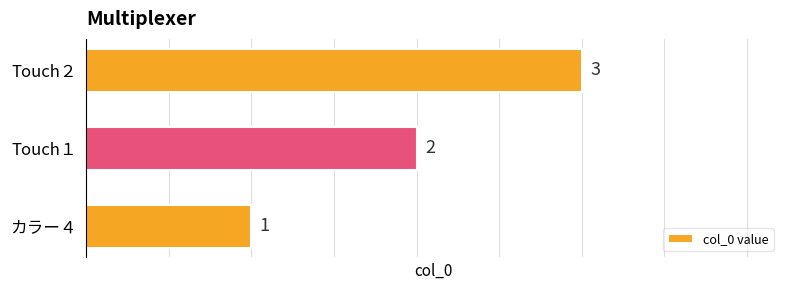

How many data points are less than 2?

1